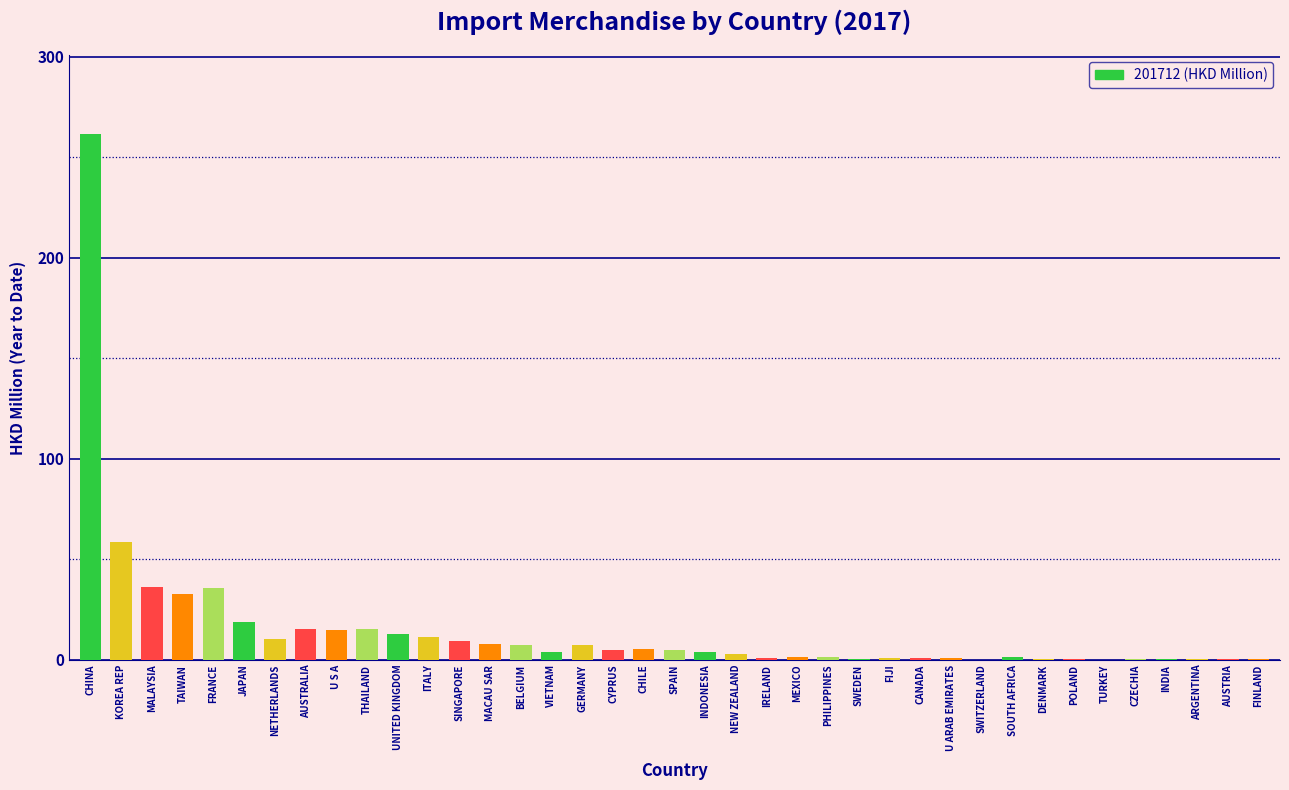

Which category has the highest value across all series?

CHINA